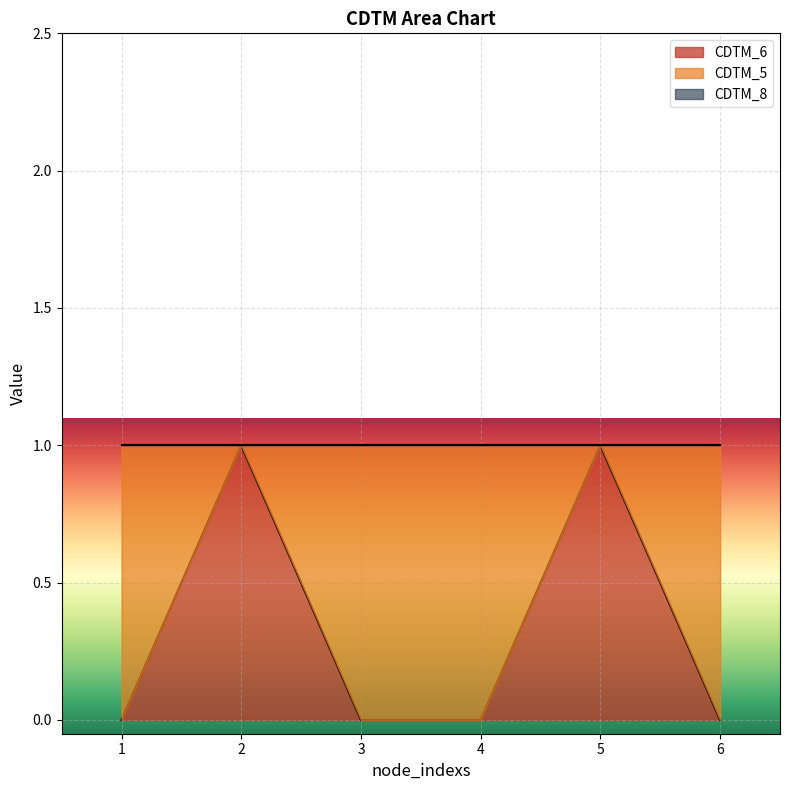

How many interior local valleys does the CDTM_5 series have?

2